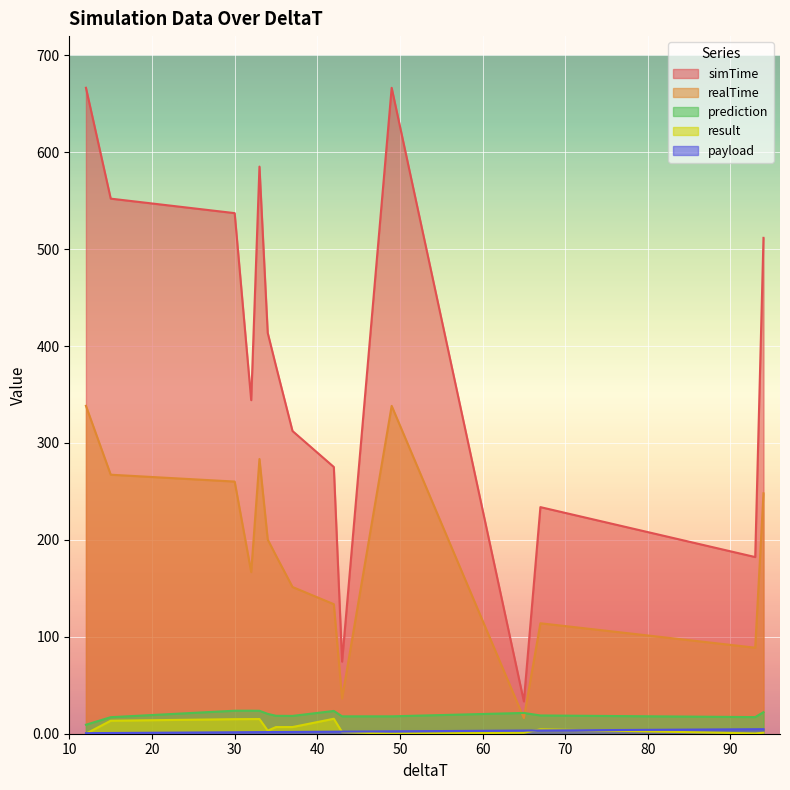

At which category does payload reach its first local peak?

93